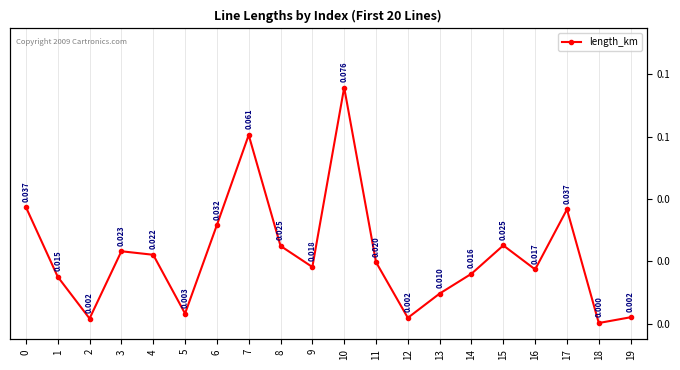

True or false: the data shows 0.0 at 15.

True